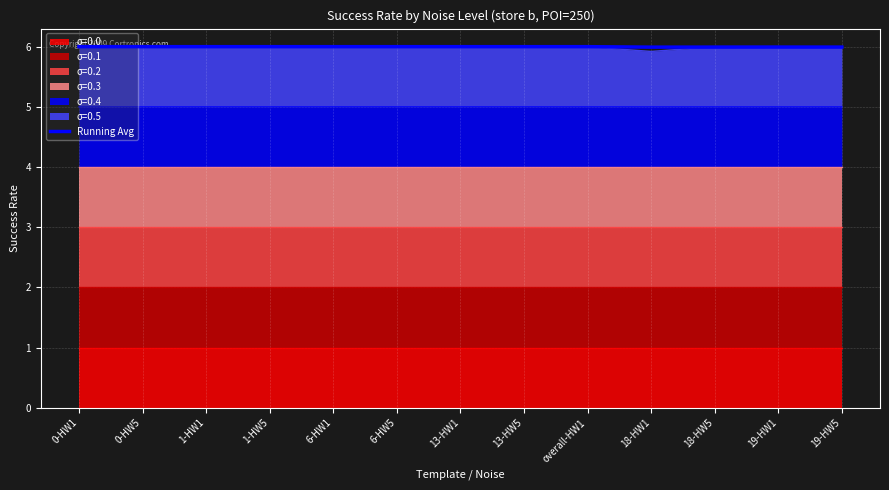

Reading left to right, list all the values displayed in this chart.

6.0	6.0	6.0	6.0	6.0	6.0	6.0	6.0	6.0	6.0	6.0	6.0	6.0